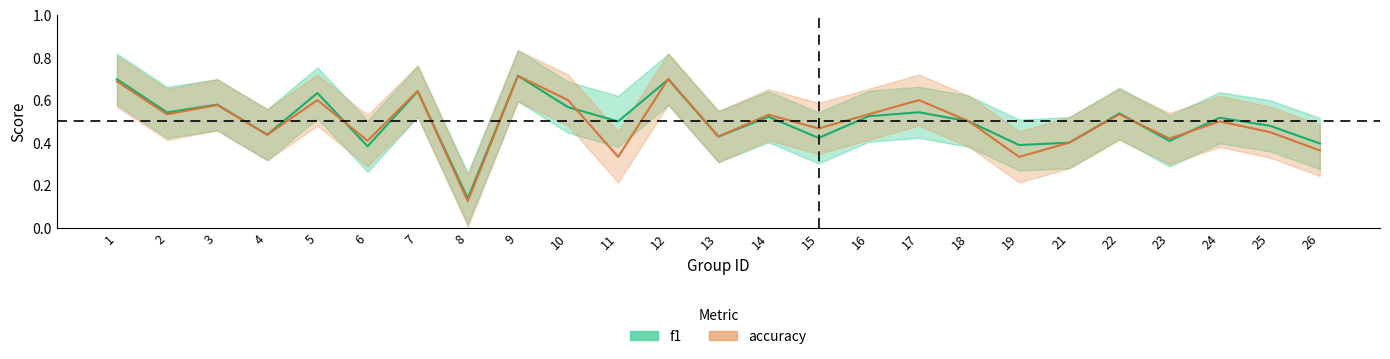

What is the value of the accuracy point at the 9th from the left?

0.7